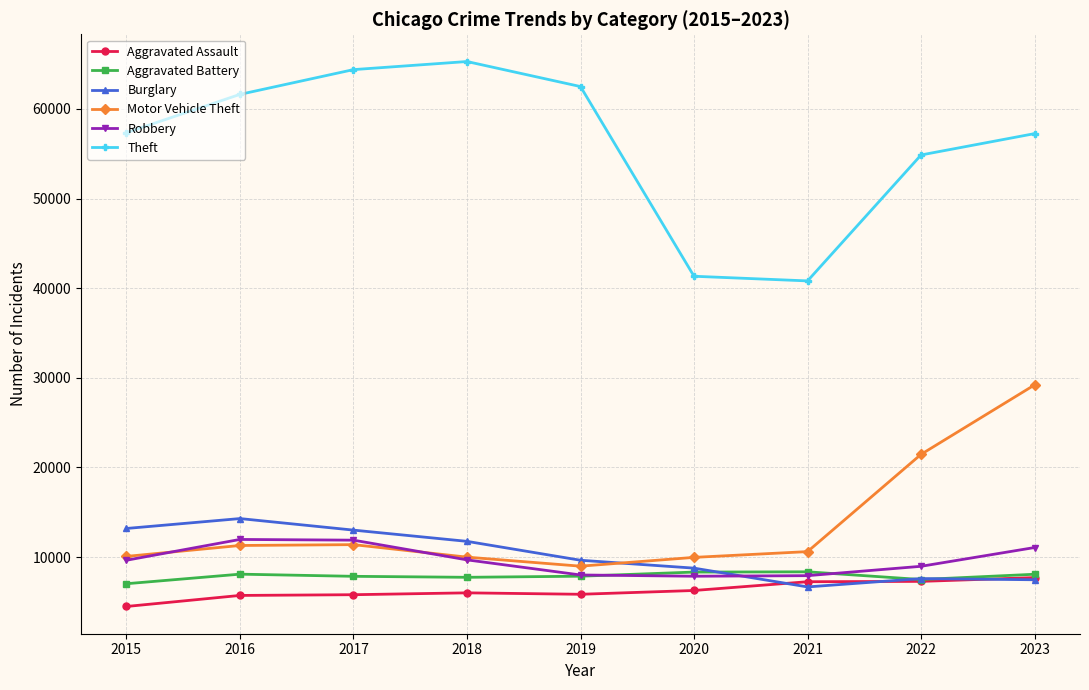

How many values in the Robbery series are below 9638?

4